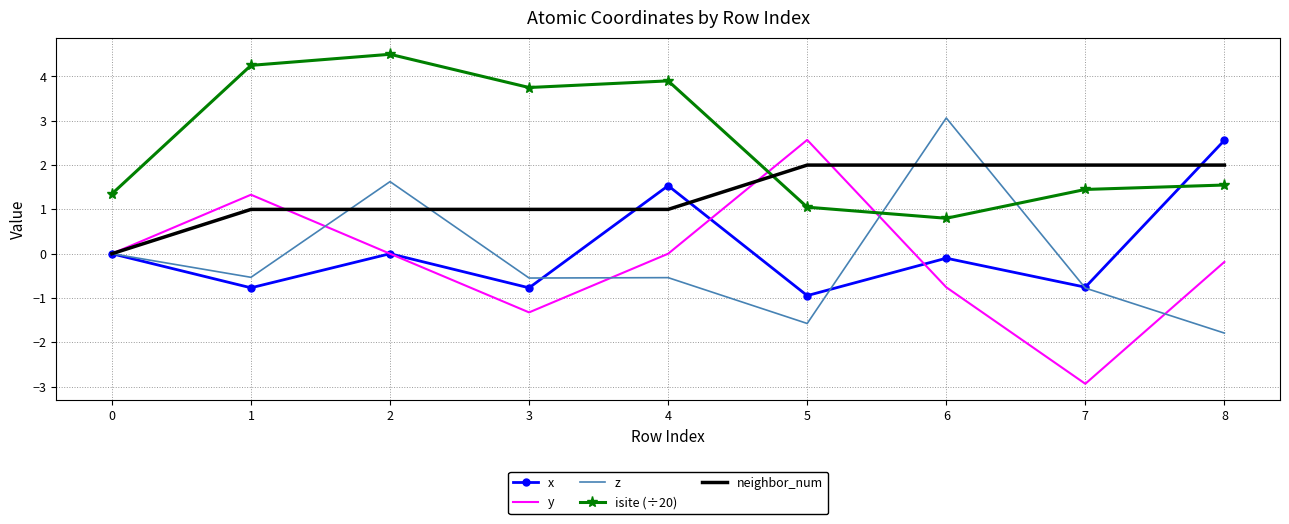

Between 1 and 3, which series saw the biggest shift?

y